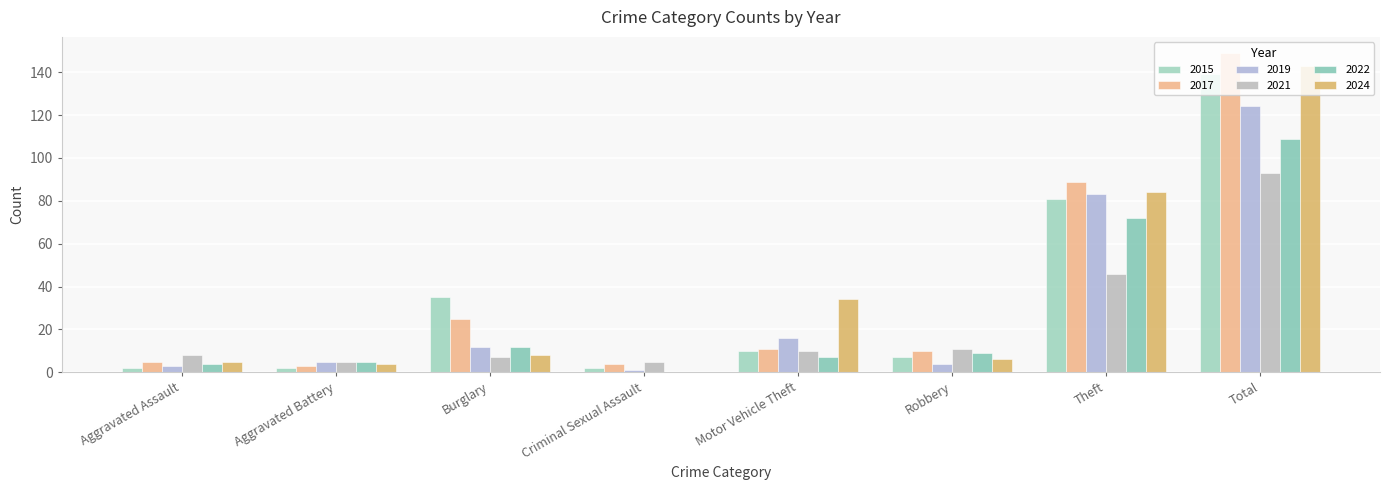

How many distinct data groups are displayed?

6